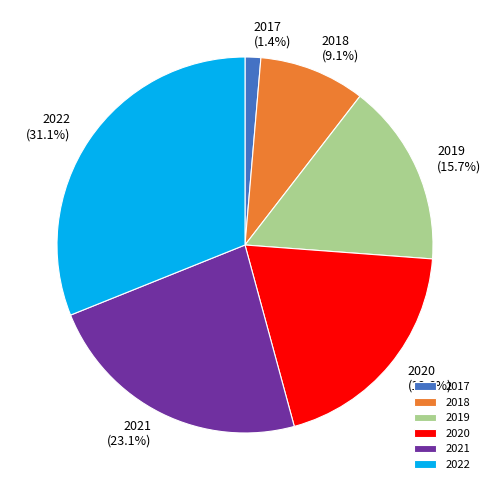

To the nearest percent, what is the difference between the 2019 and 2020 slice percentages?

4%